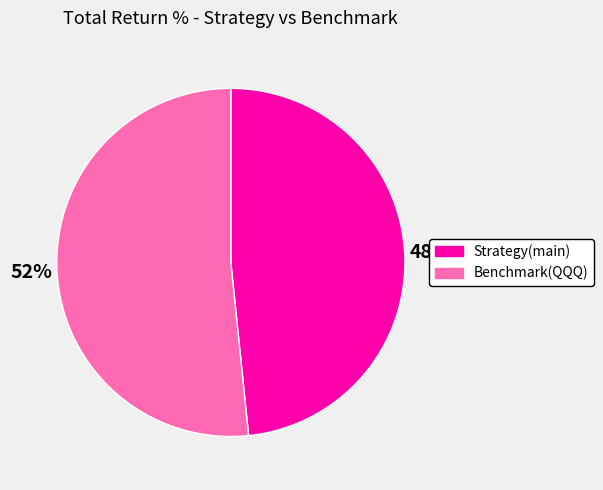

What percentage is the Strategy(main) slice, to the nearest percent?

48%